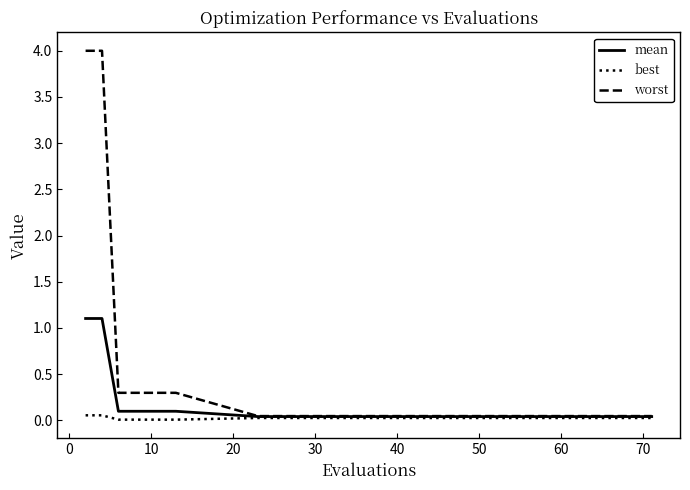

Which series has the widest spread of values?

worst